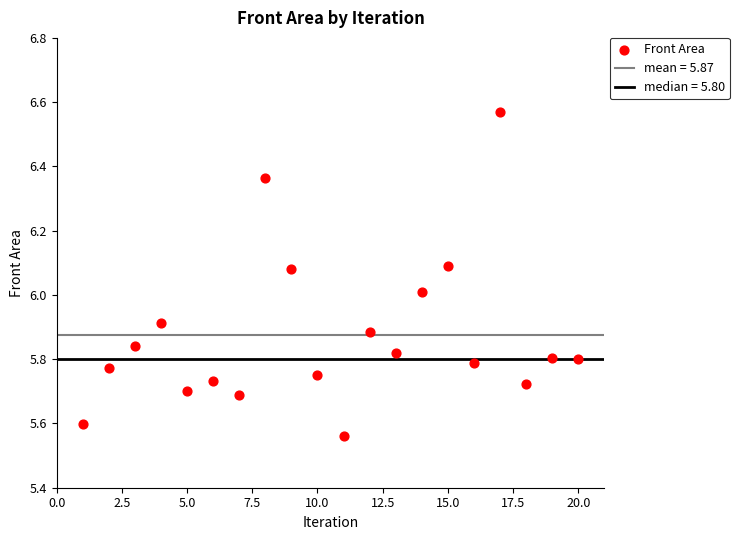

What is the range of X values (max minus min)?

19.0